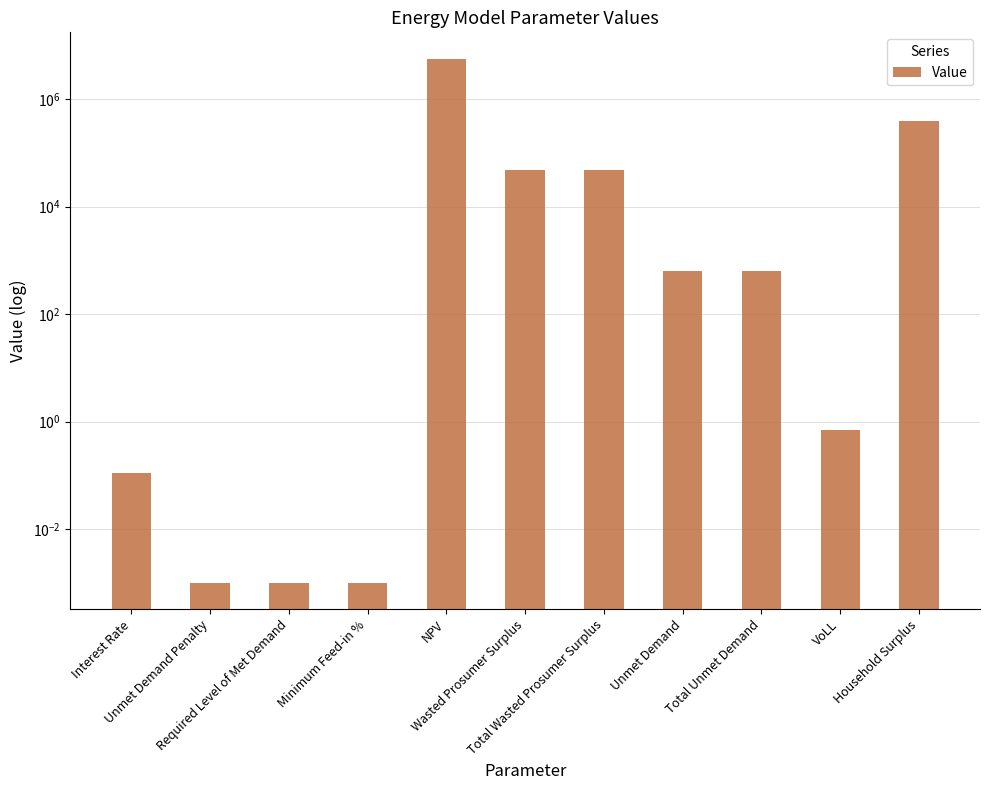

How many categories are shown in the chart?

11